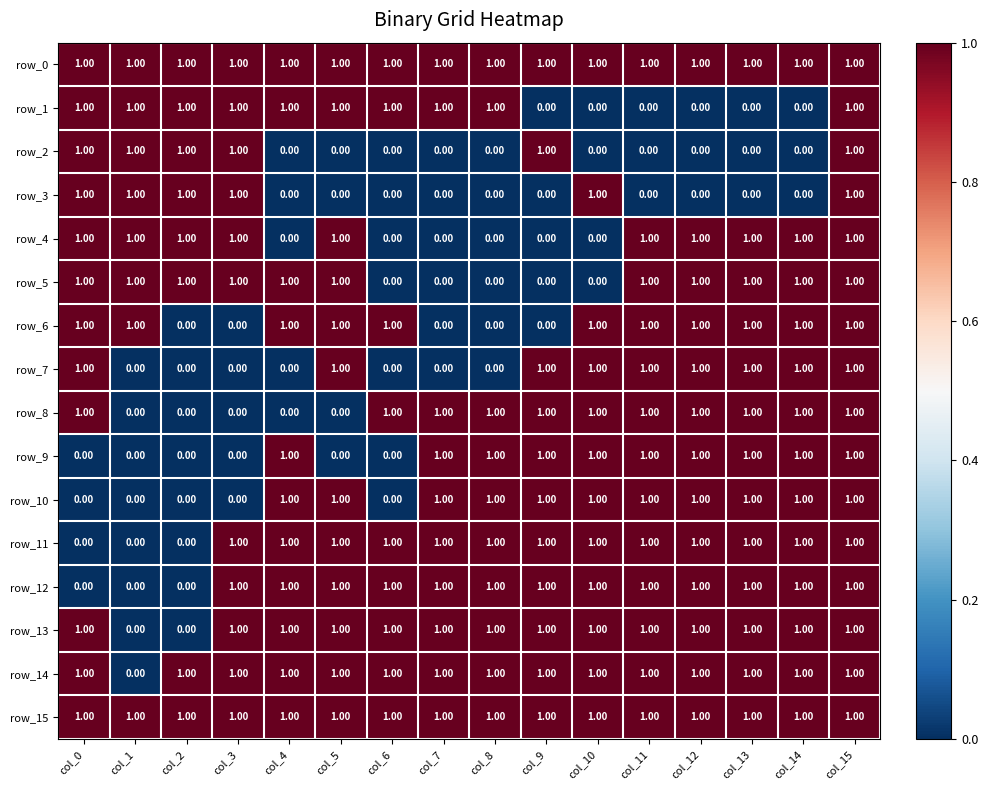

What is the sum of all row_6 values?

11